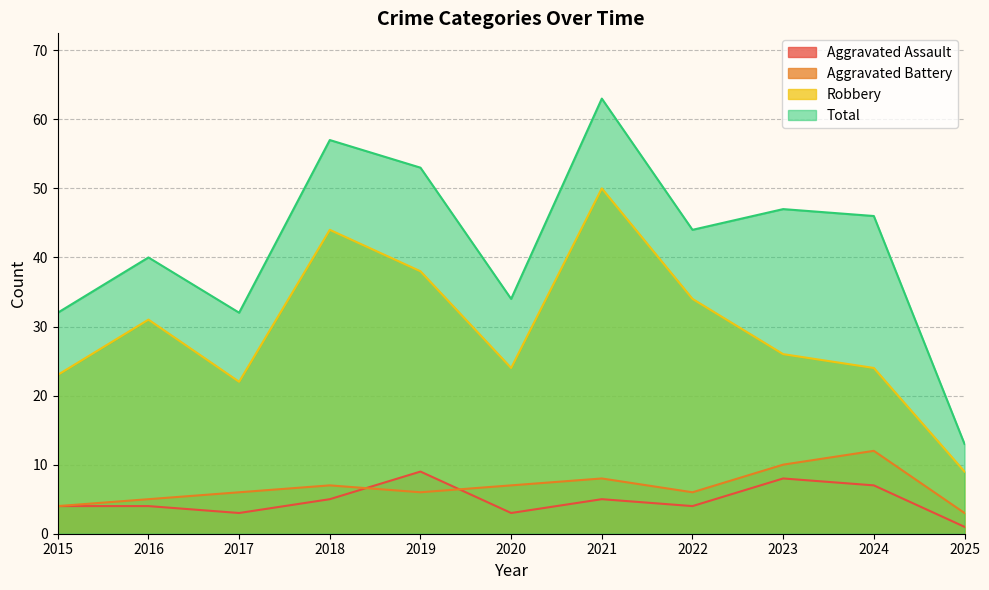

The value of Aggravated Battery at 2020 is 5. True or false?

False